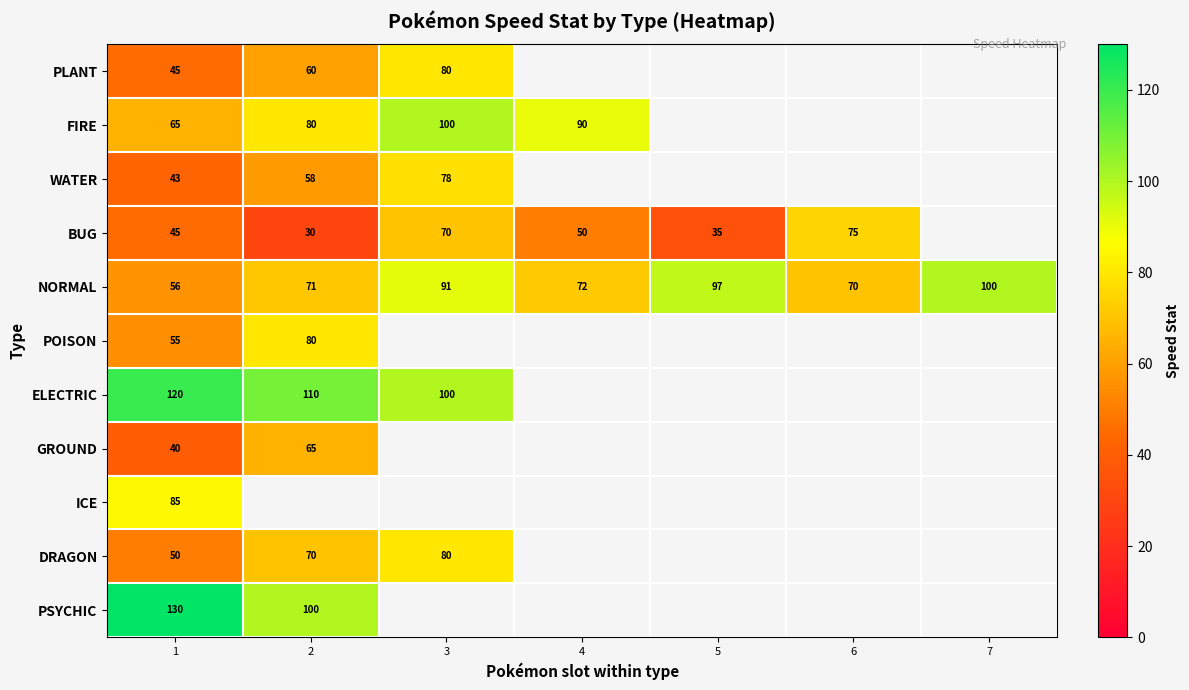

What is the difference between the NORMAL values at 3 and 2?

20